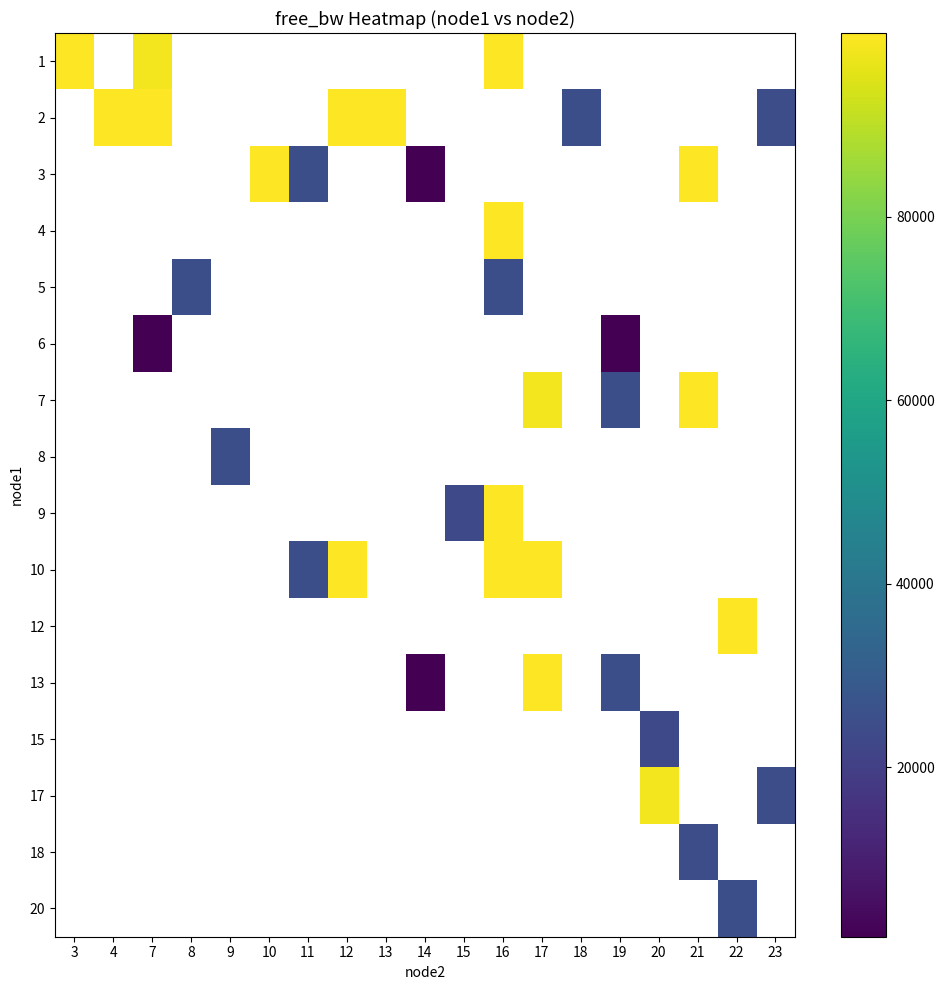

At how many categories does at least one series exceed 79055?

11